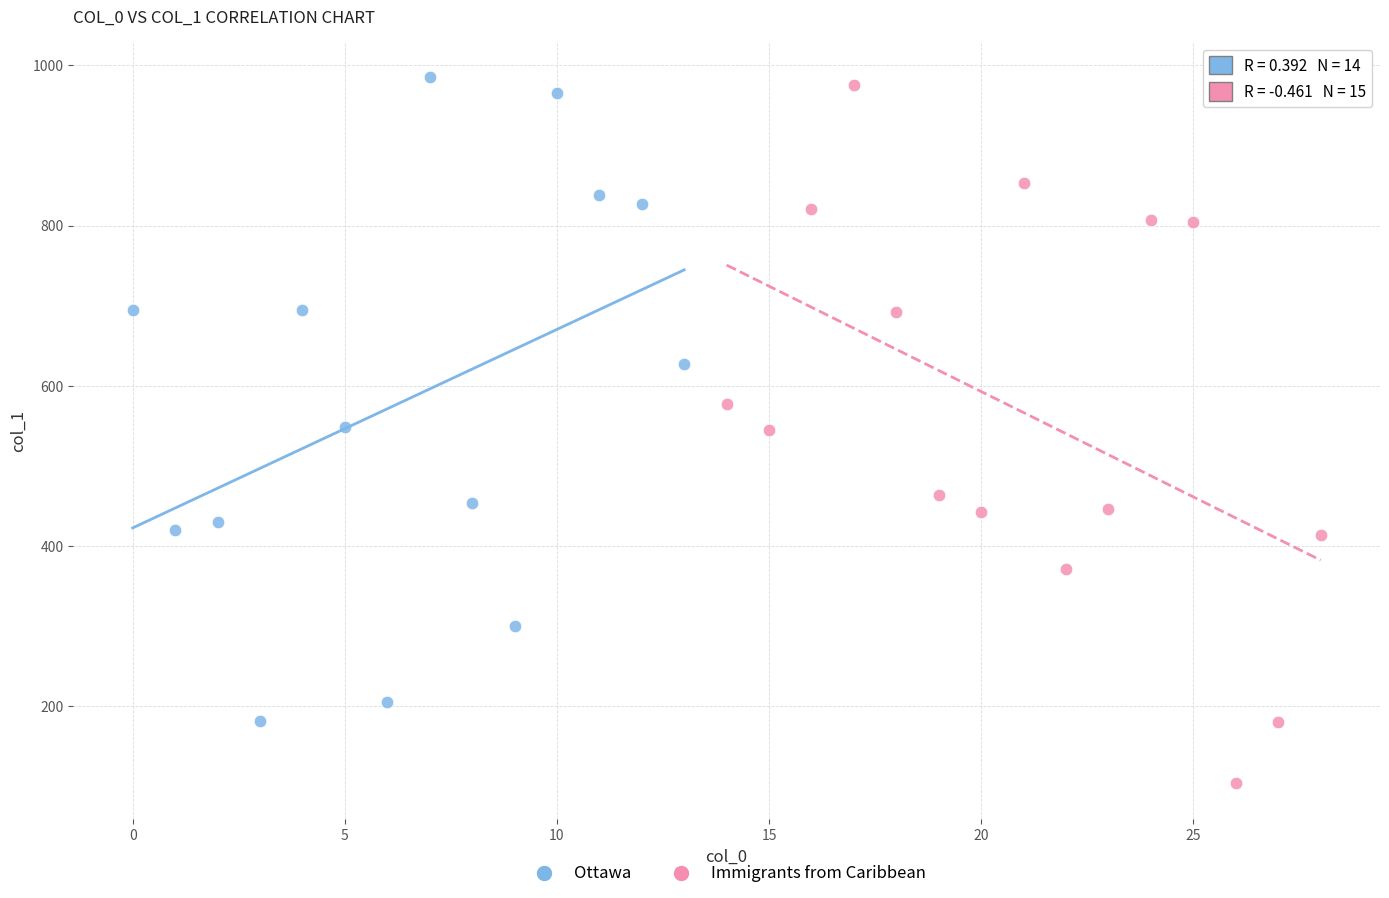

What are all the series names shown in the legend?

Ottawa, Immigrants from Caribbean